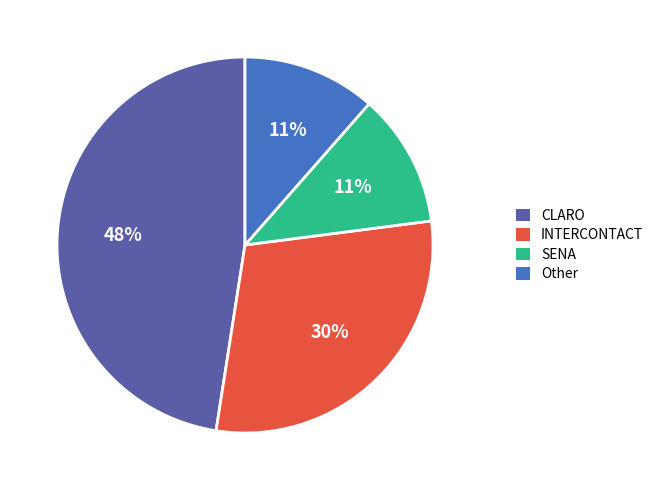

Approximately how many times larger is the value at INTERCONTACT compared to CLARO?

0.6